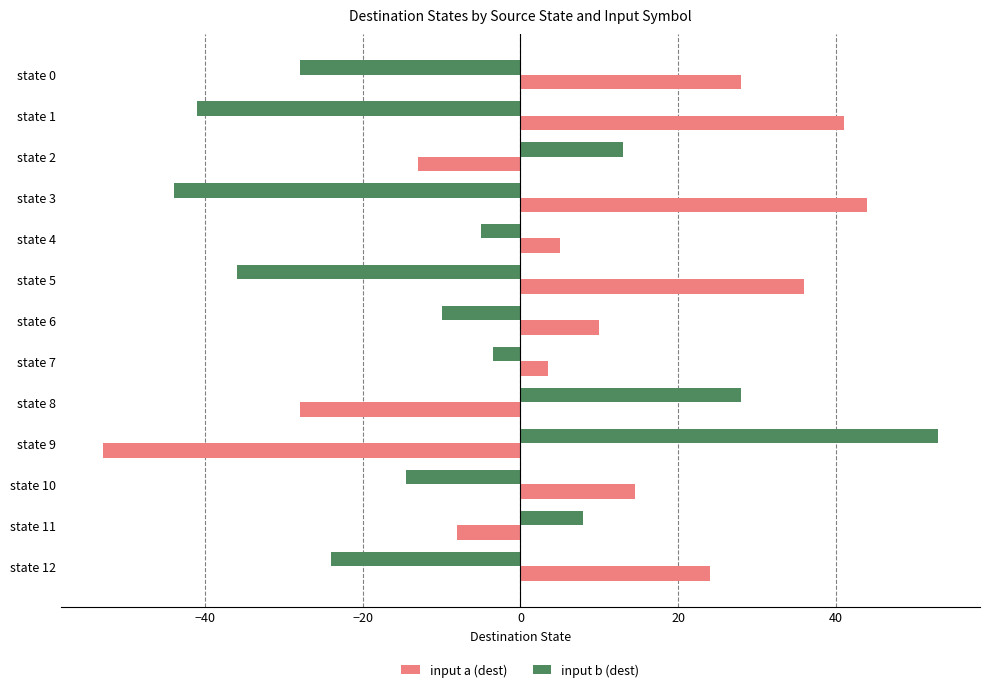

At state 2, list the series in order from largest to smallest.

input b (dest), input a (dest)